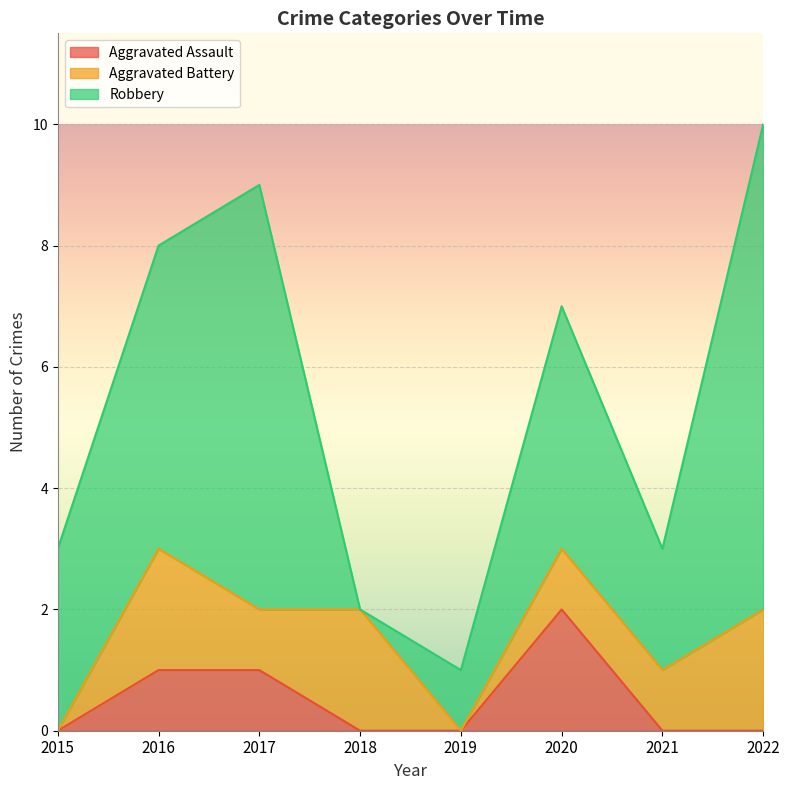

At which label is Aggravated Assault closest to 1?

2016